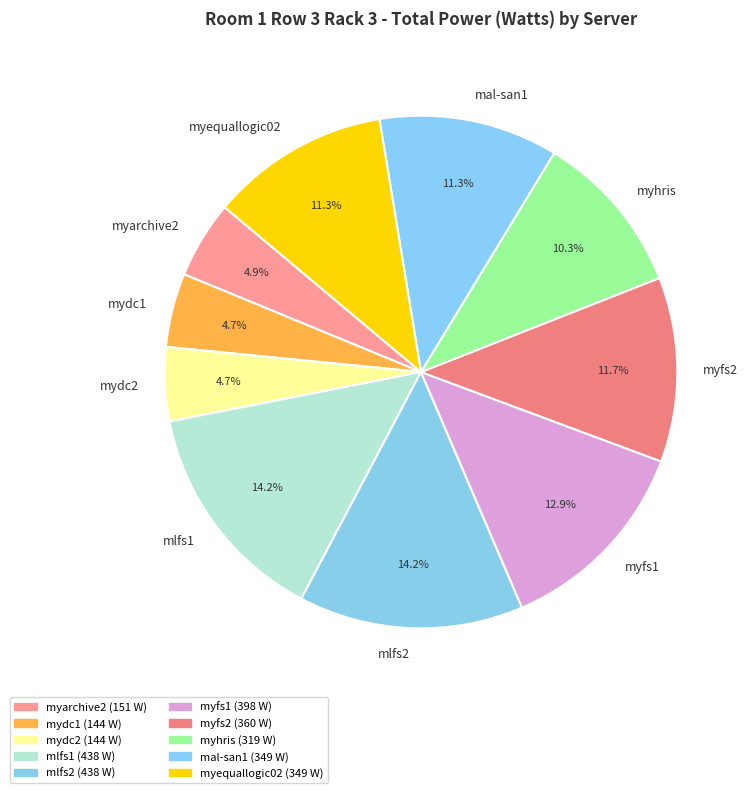

Does mal-san1 account for over 50% of the chart?

No